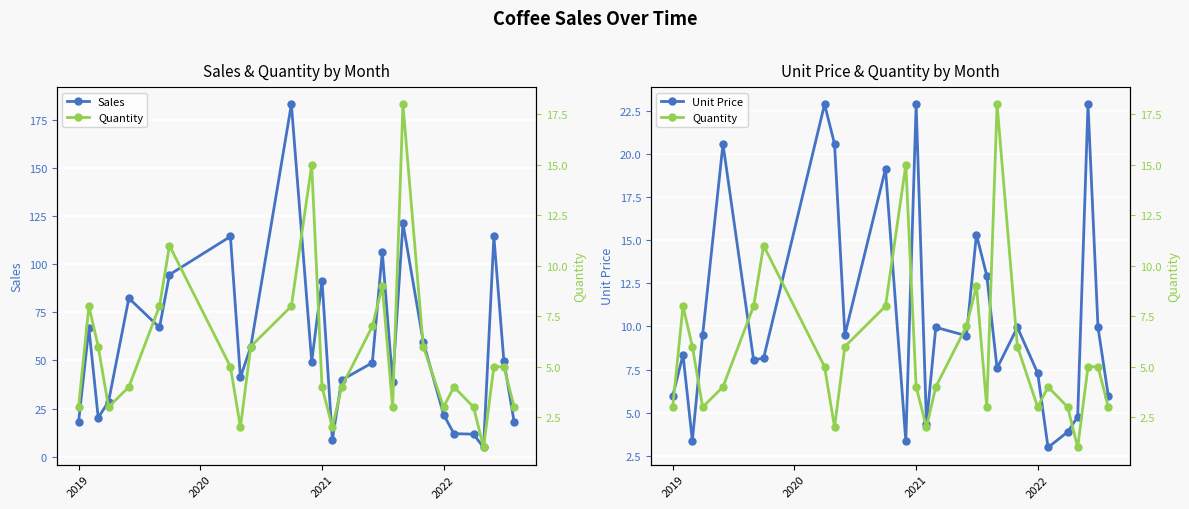

What is the highest value of the Sales series?

183.1